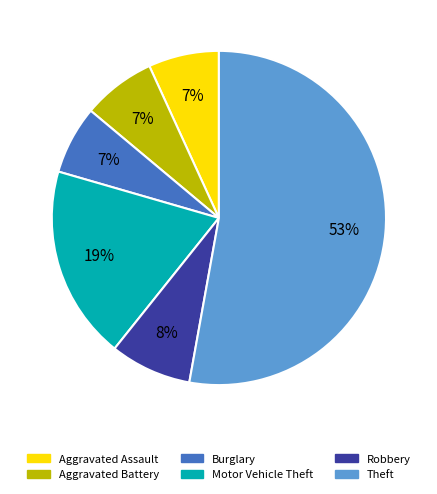

True or false: Aggravated Assault accounts for 7% of the total.

True